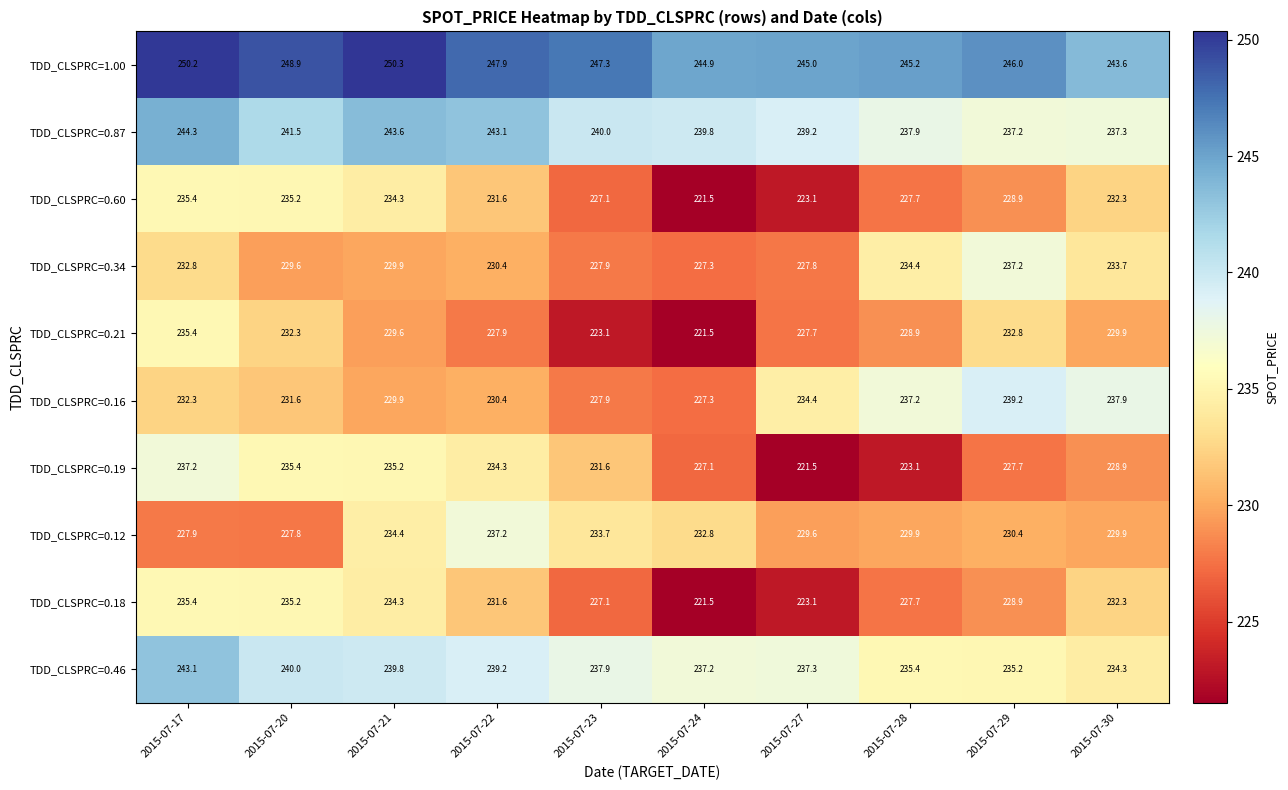

What value does the TDD_CLSPRC=0.16 series have at 2015-07-23?

227.9